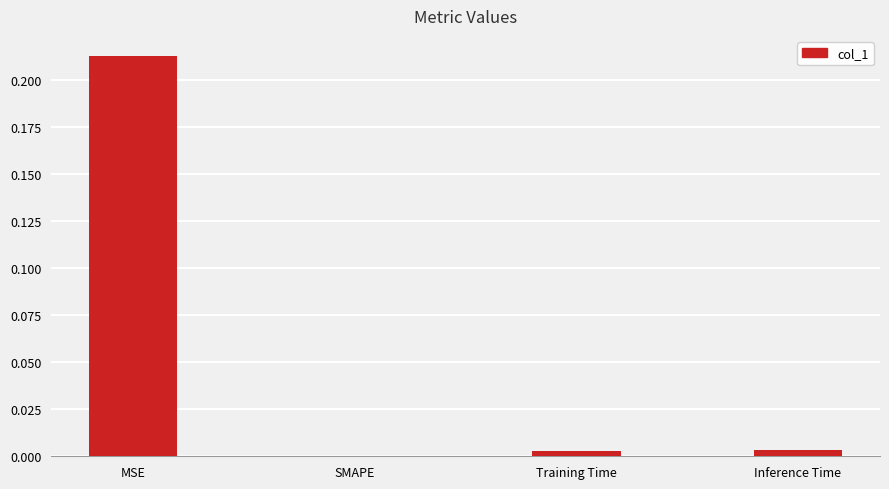

The chart shows a value of 0.0 at SMAPE. True or false?

True